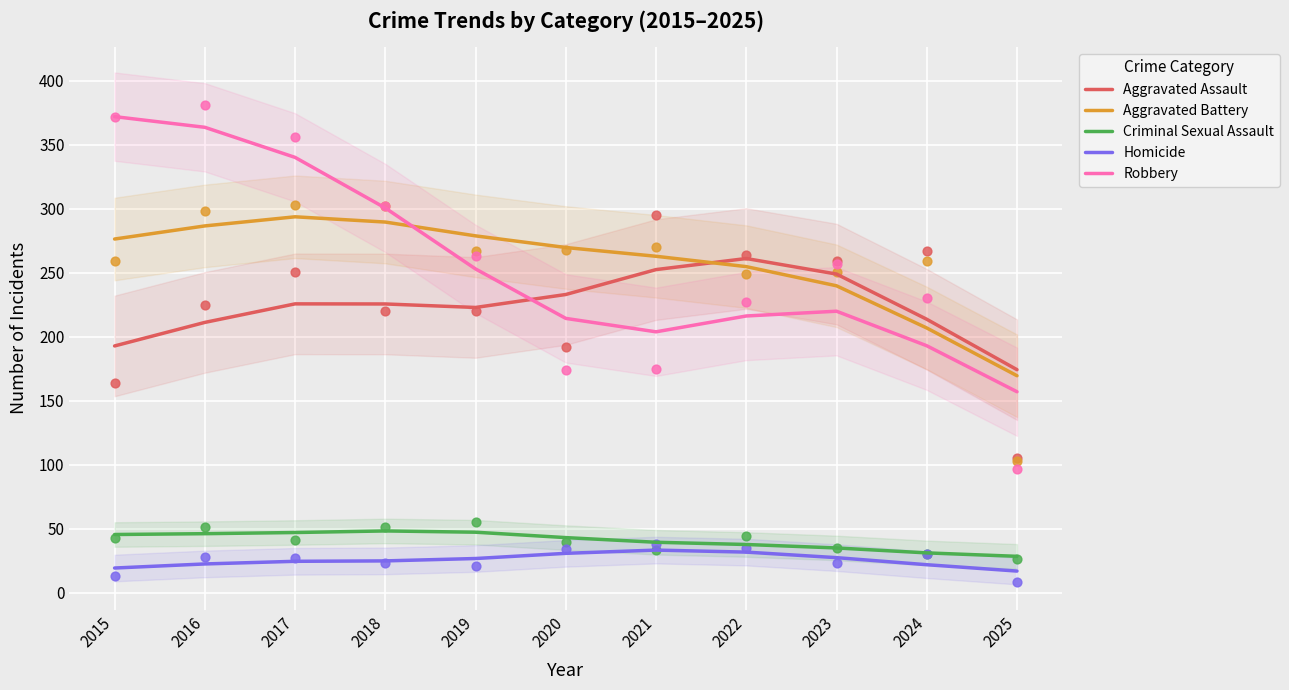

Which series contains the highest Y value?

Robbery